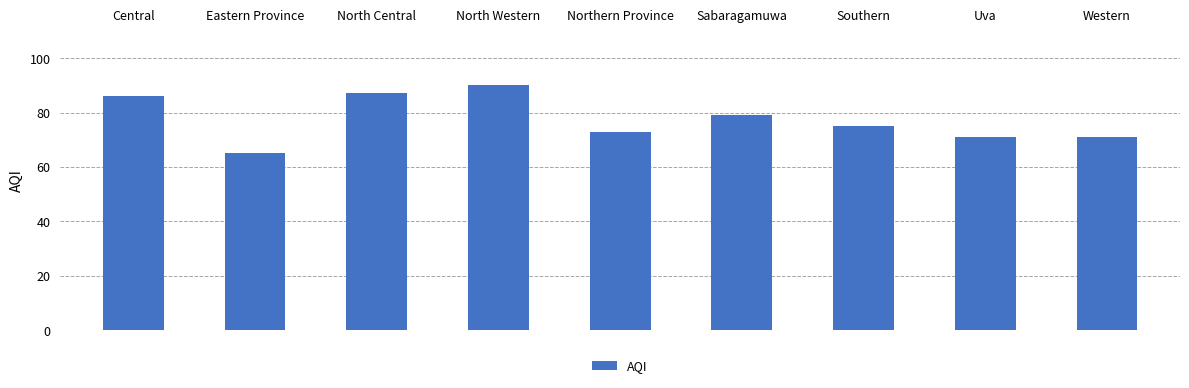

How many values are below 75?

4